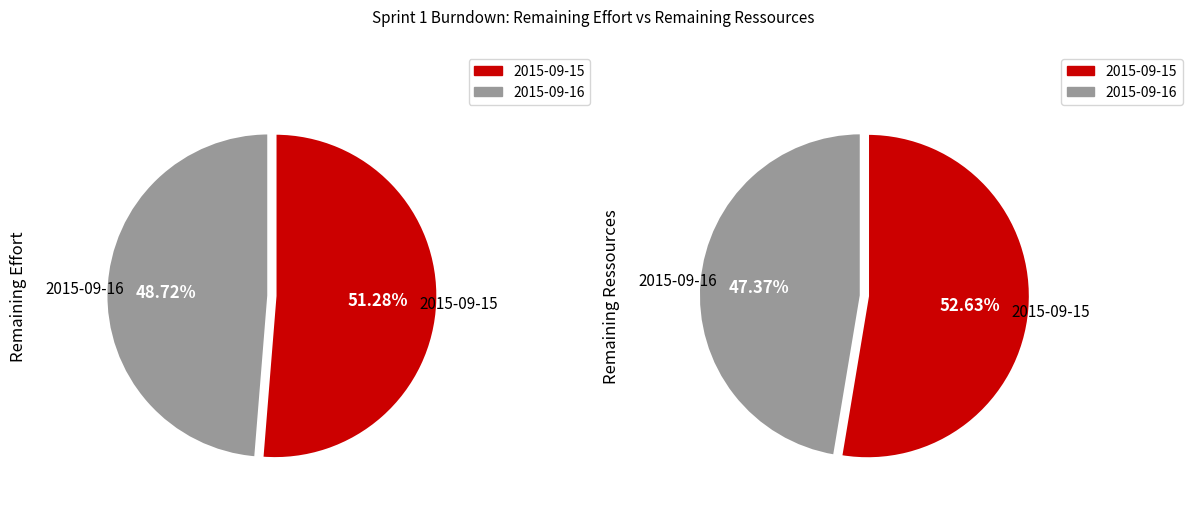

True or false: 2015-09-15 accounts for 51% of the total.

True